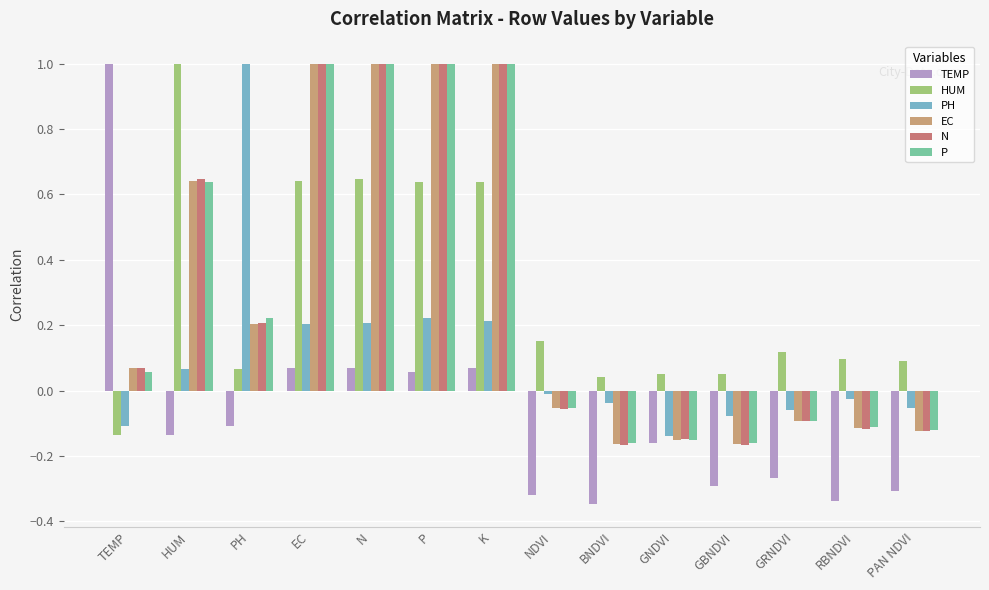

Which series changed the most between P and RBNDVI?

N